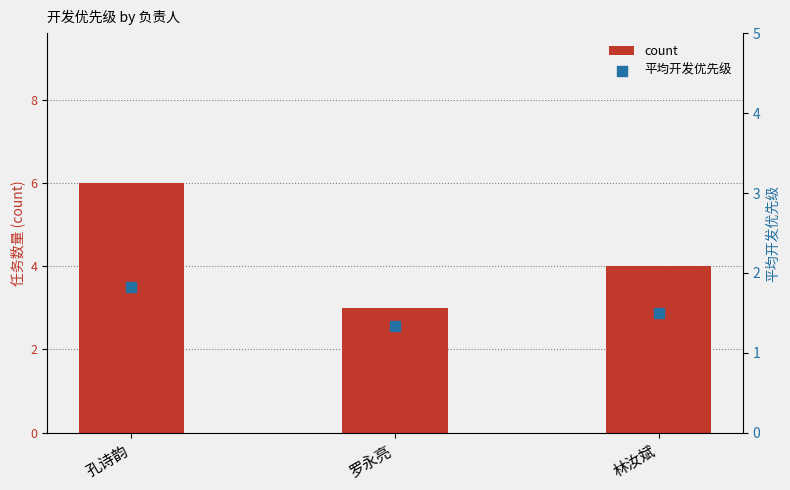

Which series contains the highest Y value?

count